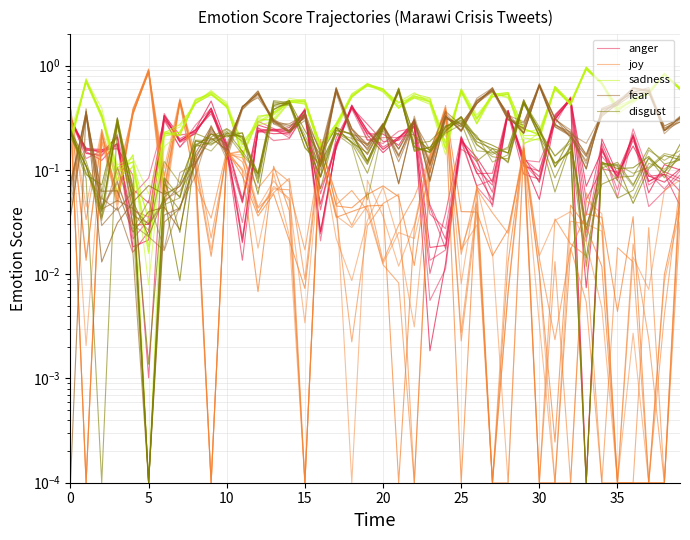

How many categories are shown in the chart?

40